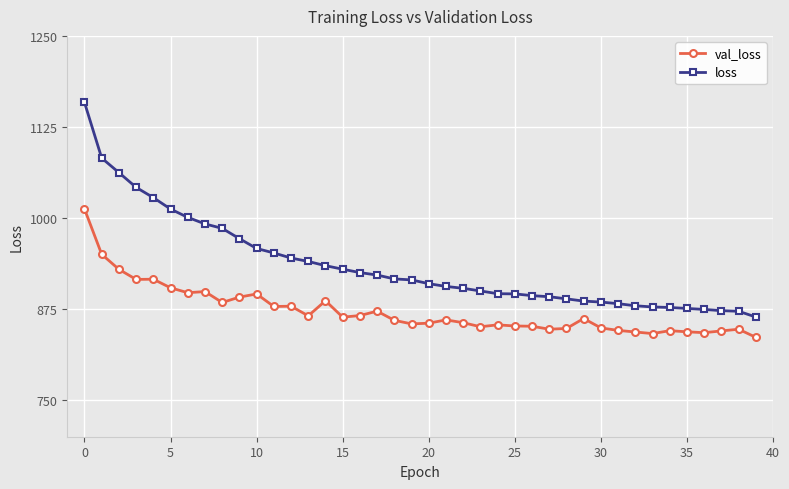

Which series has the largest total across all categories?

loss